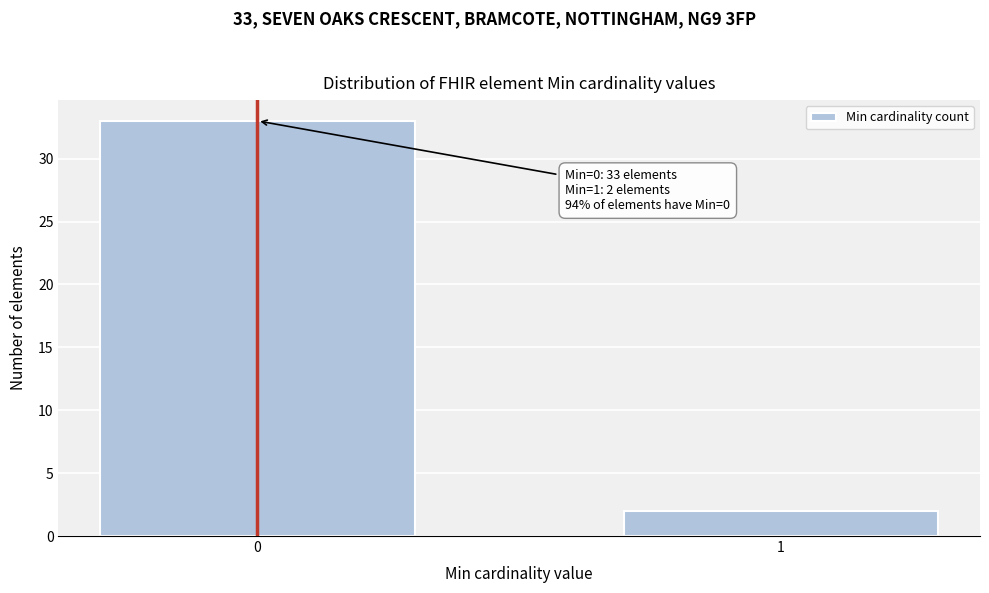

Reading left to right, what are all the values shown in this chart?

0=33	1=2